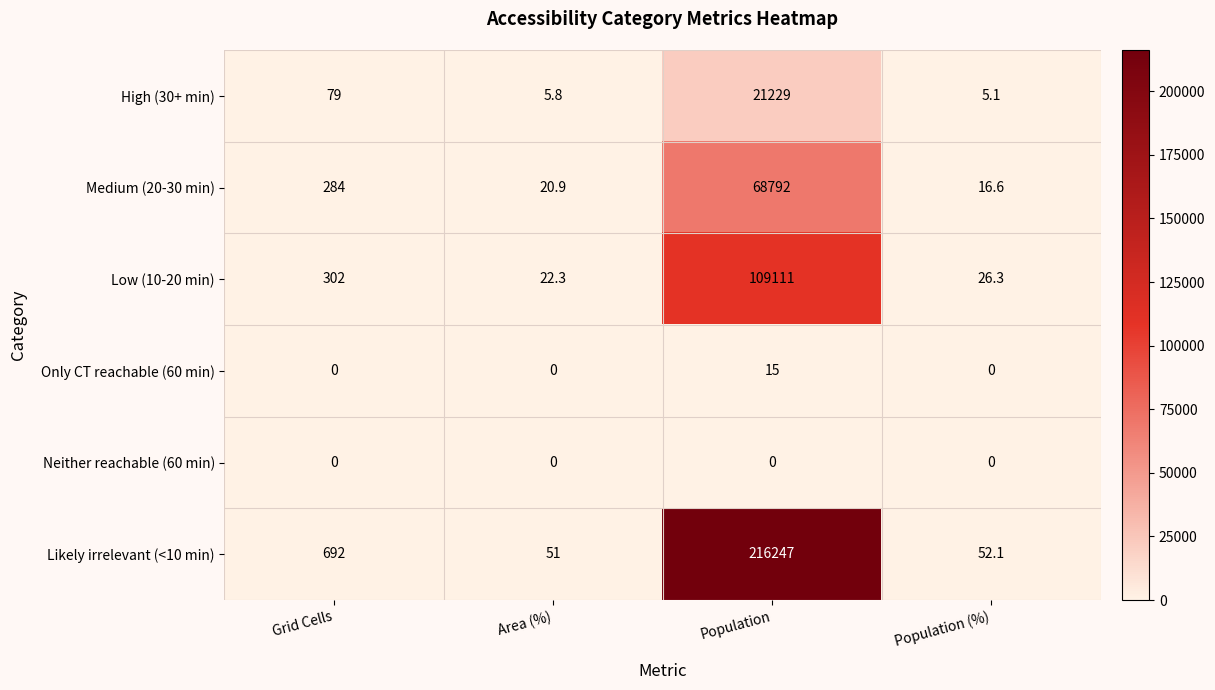

The value of Low (10-20 min) at Area (%) is 22.3. True or false?

True